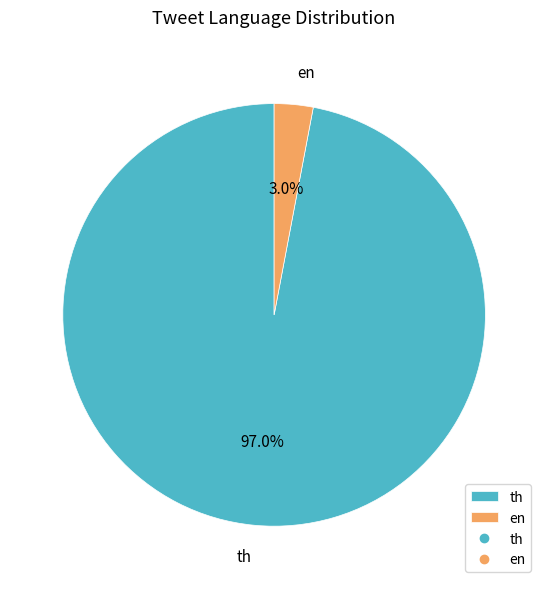

Which category has the biggest portion of the pie?

th